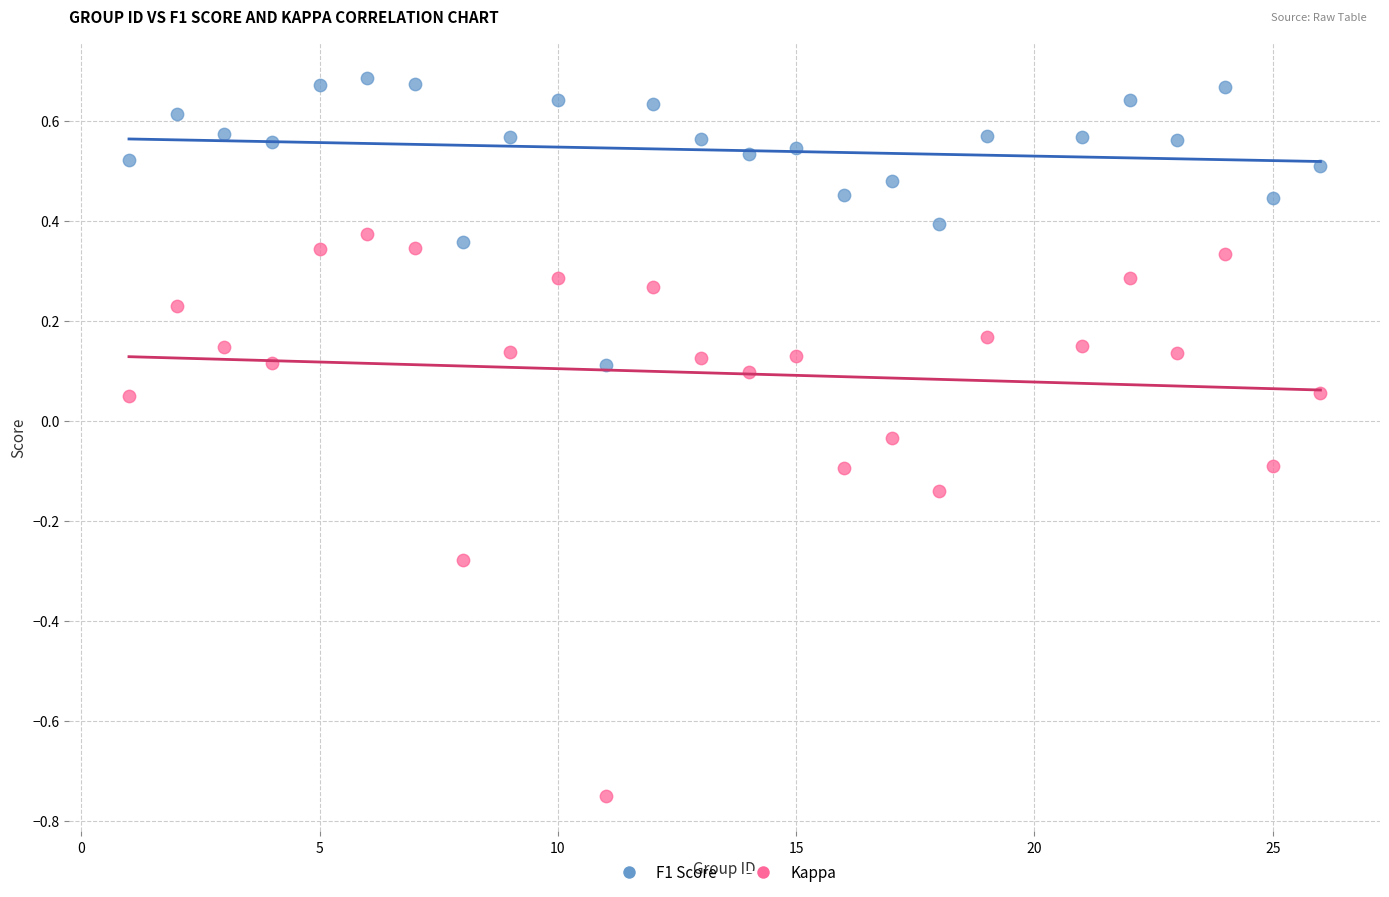

Which series contains the lowest Y value?

Kappa